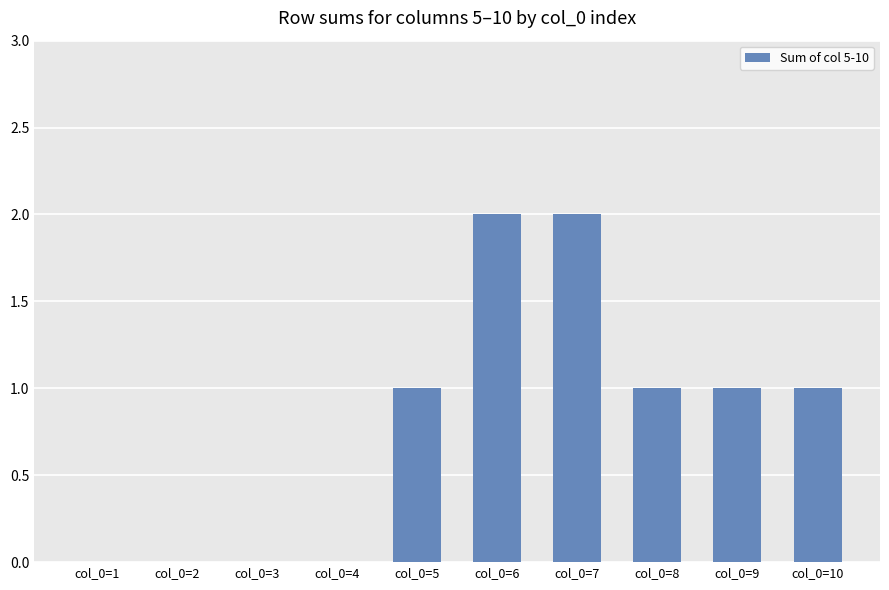

What is the change in value from col_0=2 to col_0=5?

+1